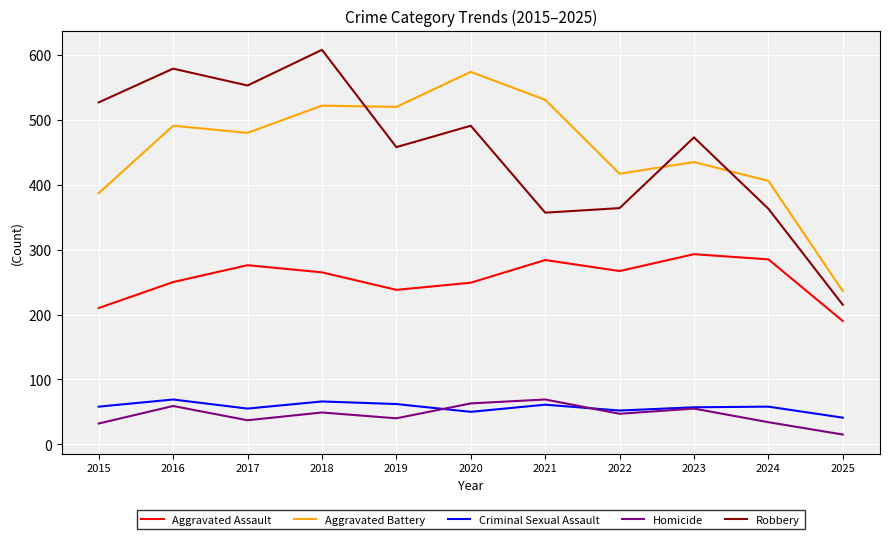

What is the sum of all Aggravated Assault values?

2807